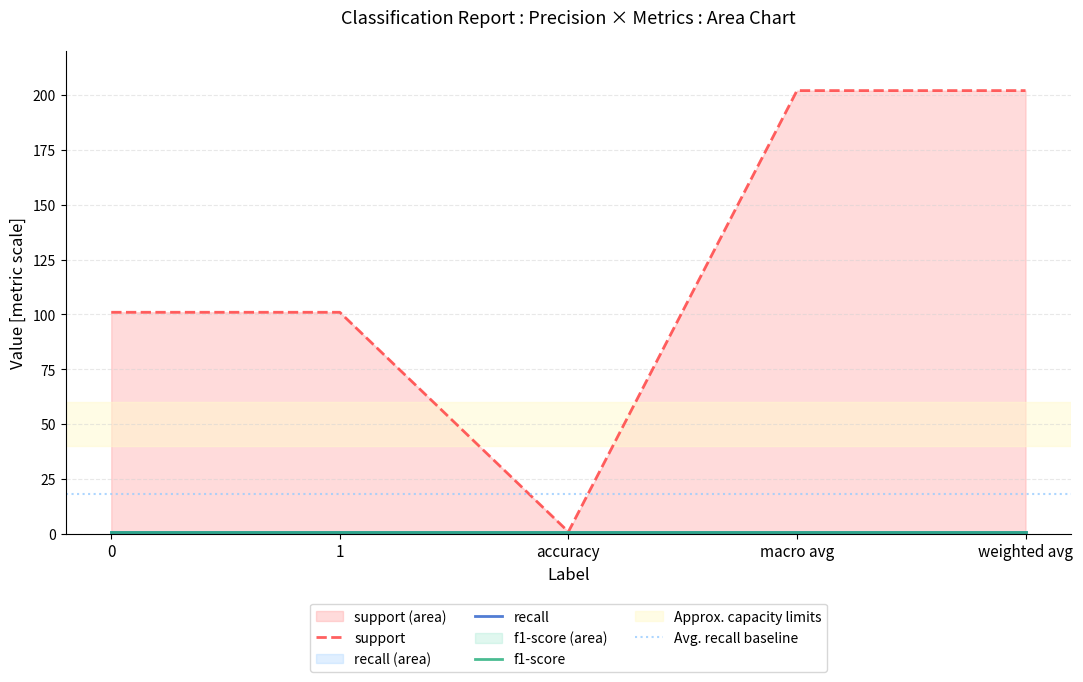

Which series changed the most between 0 and accuracy?

support